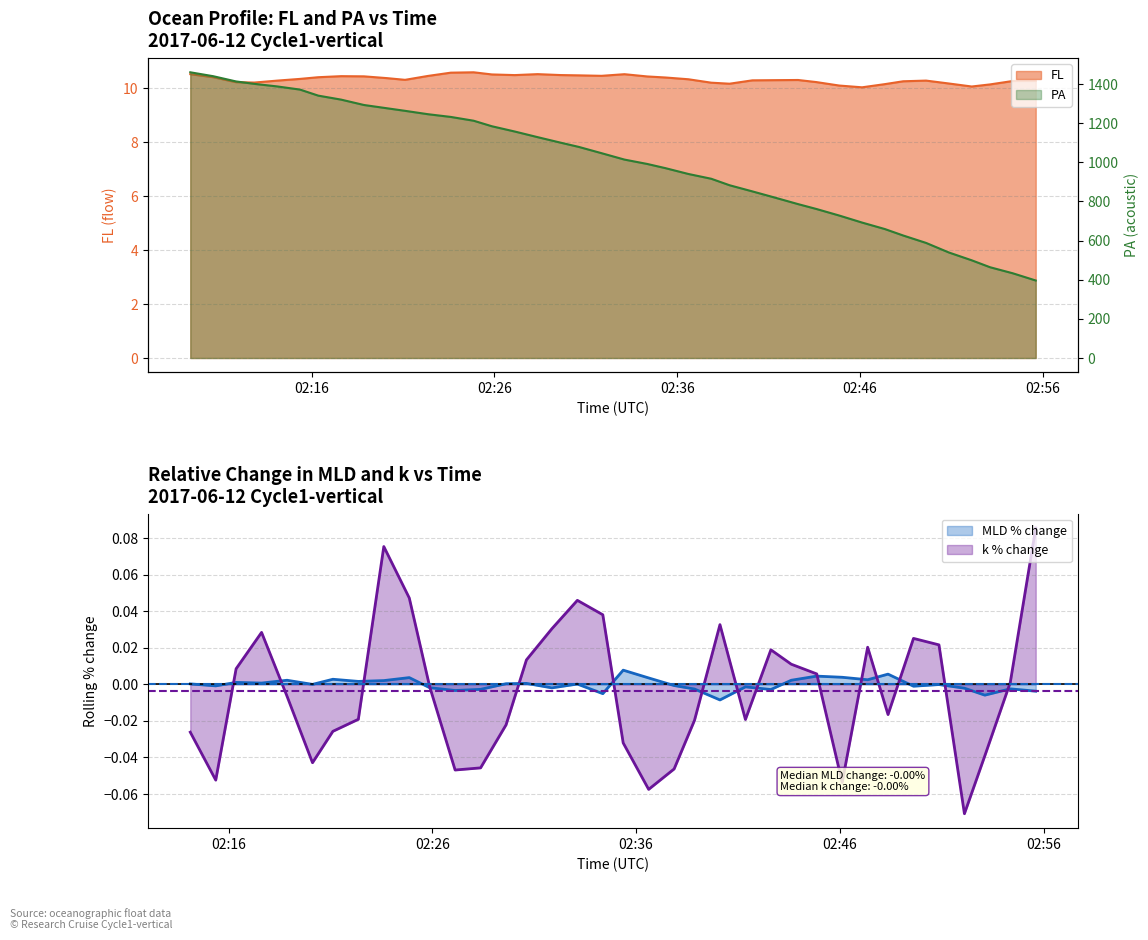

Reading left to right, what are all the values shown in this chart?

FL: 2017-06-12 02:09:22=10.5	2017-06-12 02:10:37=10.4	2017-06-12 02:11:52=10.2	2017-06-12 02:12:52=10.2	2017-06-12 02:14:07=10.3	2017-06-12 02:15:22=10.3	2017-06-12 02:16:22=10.4	2017-06-12 02:17:37=10.4	2017-06-12 02:18:52=10.4	2017-06-12 02:20:07=10.4	2017-06-12 02:21:07=10.3	2017-06-12 02:22:22=10.5	2017-06-12 02:23:37=10.6	2017-06-12 02:24:52=10.6	2017-06-12 02:25:52=10.5	2017-06-12 02:27:07=10.5	2017-06-12 02:28:22=10.5	2017-06-12 02:29:37=10.5	2017-06-12 02:30:37=10.5	2017-06-12 02:31:52=10.5	2017-06-12 02:33:07=10.5	2017-06-12 02:34:22=10.4	2017-06-12 02:35:22=10.4	2017-06-12 02:36:37=10.3	2017-06-12 02:37:52=10.2	2017-06-12 02:38:52=10.2	2017-06-12 02:40:07=10.3	2017-06-12 02:41:22=10.3	2017-06-12 02:42:37=10.3	2017-06-12 02:43:37=10.2	2017-06-12 02:44:52=10.1	2017-06-12 02:46:07=10.0	2017-06-12 02:47:22=10.2	2017-06-12 02:48:22=10.3	2017-06-12 02:49:37=10.3	2017-06-12 02:50:52=10.2	2017-06-12 02:52:07=10.1	2017-06-12 02:53:07=10.1	2017-06-12 02:54:22=10.3	2017-06-12 02:55:37=10.3
PA: 2017-06-12 02:09:22=1460.5	2017-06-12 02:10:37=1440.6	2017-06-12 02:11:52=1413.8	2017-06-12 02:12:52=1401.4	2017-06-12 02:14:07=1388.3	2017-06-12 02:15:22=1372.1	2017-06-12 02:16:22=1341.2	2017-06-12 02:17:37=1320.8	2017-06-12 02:18:52=1293.3	2017-06-12 02:20:07=1276.7	2017-06-12 02:21:07=1263.5	2017-06-12 02:22:22=1246.2	2017-06-12 02:23:37=1232.3	2017-06-12 02:24:52=1212.9	2017-06-12 02:25:52=1184.6	2017-06-12 02:27:07=1157.7	2017-06-12 02:28:22=1129.0	2017-06-12 02:29:37=1100.9	2017-06-12 02:30:37=1079.1	2017-06-12 02:31:52=1046.9	2017-06-12 02:33:07=1014.3	2017-06-12 02:34:22=991.8	2017-06-12 02:35:22=970.3	2017-06-12 02:36:37=940.7	2017-06-12 02:37:52=916.2	2017-06-12 02:38:52=883.1	2017-06-12 02:40:07=851.6	2017-06-12 02:41:22=819.4	2017-06-12 02:42:37=786.6	2017-06-12 02:43:37=761.8	2017-06-12 02:44:52=728.3	2017-06-12 02:46:07=692.3	2017-06-12 02:47:22=659.1	2017-06-12 02:48:22=626.1	2017-06-12 02:49:37=588.3	2017-06-12 02:50:52=539.3	2017-06-12 02:52:07=499.3	2017-06-12 02:53:07=464.0	2017-06-12 02:54:22=432.9	2017-06-12 02:55:37=396.2